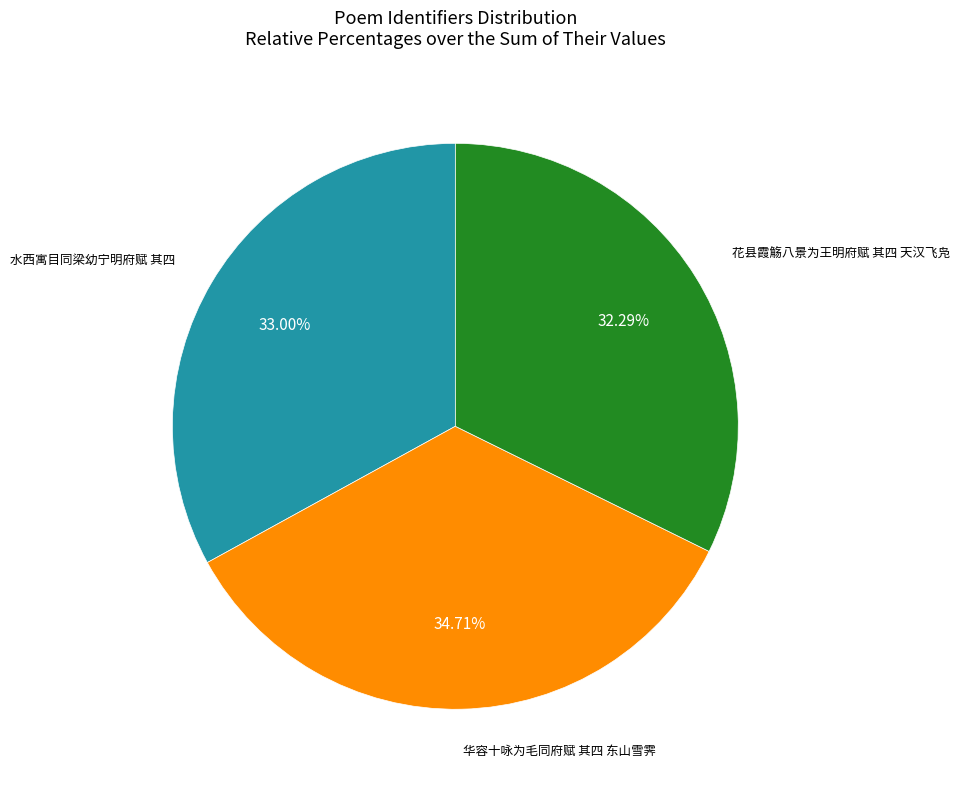

Which category has the smallest portion of the pie?

花县霞觞八景为王明府赋 其四 天汉飞凫